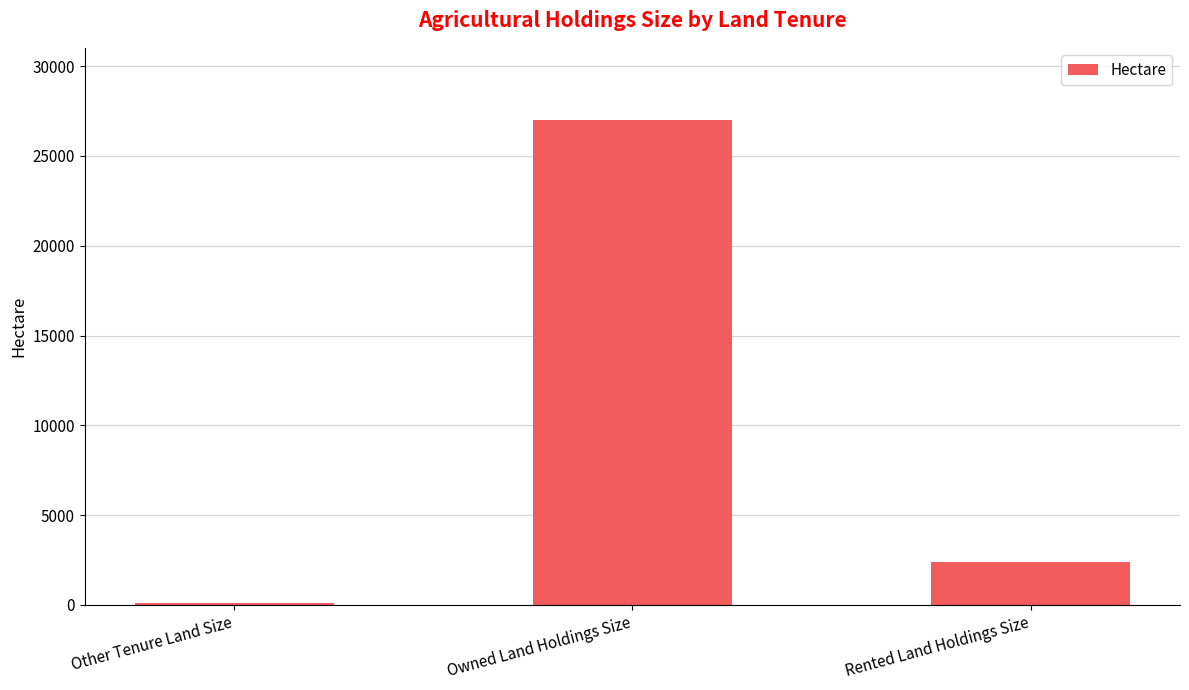

At which label is the value closest to 13534?

Rented Land Holdings Size